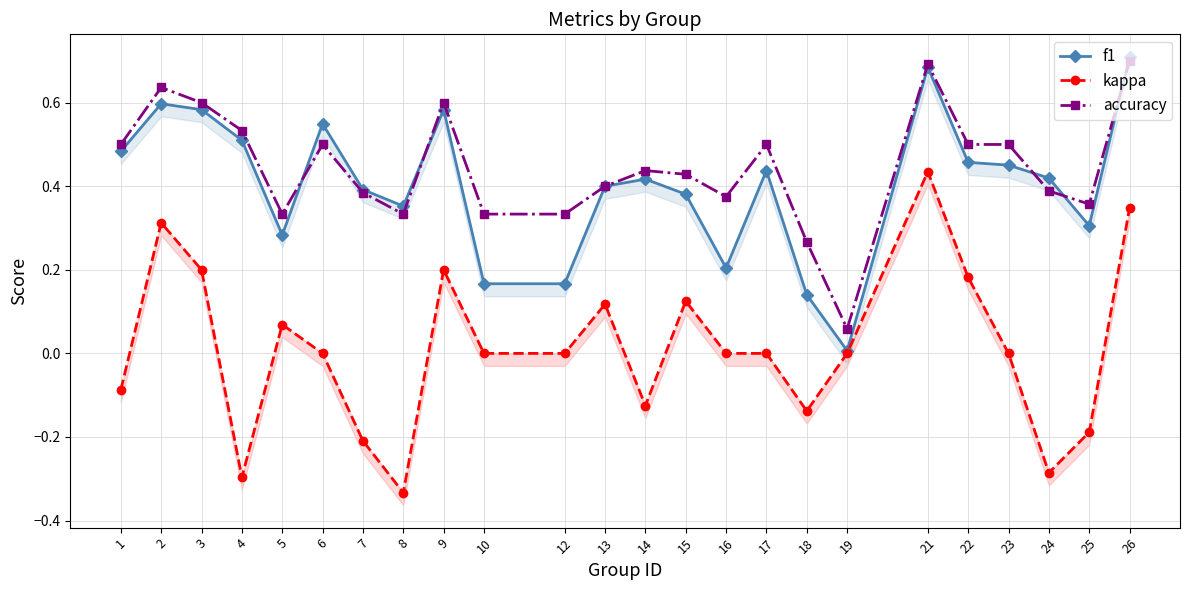

Reading left to right, what are all the values shown in this chart?

f1: 1=0.5	2=0.6	3=0.6	4=0.5	5=0.3	6=0.5	7=0.4	8=0.4	9=0.6	10=0.2	12=0.2	13=0.4	14=0.4	15=0.4	16=0.2	17=0.4	18=0.1	19=0.0	21=0.7	22=0.5	23=0.5	24=0.4	25=0.3	26=0.7
kappa: 1=-0.1	2=0.3	3=0.2	4=-0.3	5=0.1	6=0.0	7=-0.2	8=-0.3	9=0.2	10=0.0	12=0.0	13=0.1	14=-0.1	15=0.1	16=0.0	17=0.0	18=-0.1	19=0.0	21=0.4	22=0.2	23=0.0	24=-0.3	25=-0.2	26=0.3
accuracy: 1=0.5	2=0.6	3=0.6	4=0.5	5=0.3	6=0.5	7=0.4	8=0.3	9=0.6	10=0.3	12=0.3	13=0.4	14=0.4	15=0.4	16=0.4	17=0.5	18=0.3	19=0.1	21=0.7	22=0.5	23=0.5	24=0.4	25=0.4	26=0.7